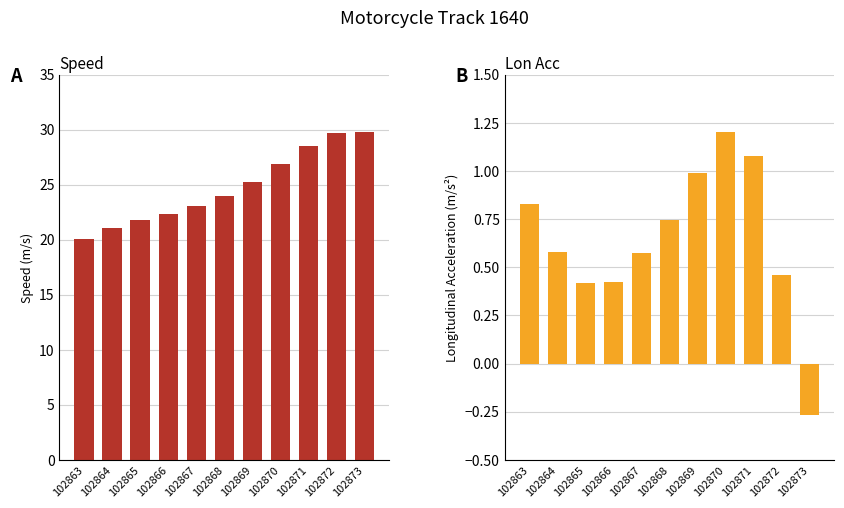

Reading left to right, list all the values displayed in this chart.

speed: 102863=20.1	102864=21.1	102865=21.8	102866=22.4	102867=23.1	102868=24.0	102869=25.2	102870=26.9	102871=28.5	102872=29.7	102873=29.8
lon_acc: 102863=0.8	102864=0.6	102865=0.4	102866=0.4	102867=0.6	102868=0.7	102869=1.0	102870=1.2	102871=1.1	102872=0.5	102873=-0.3